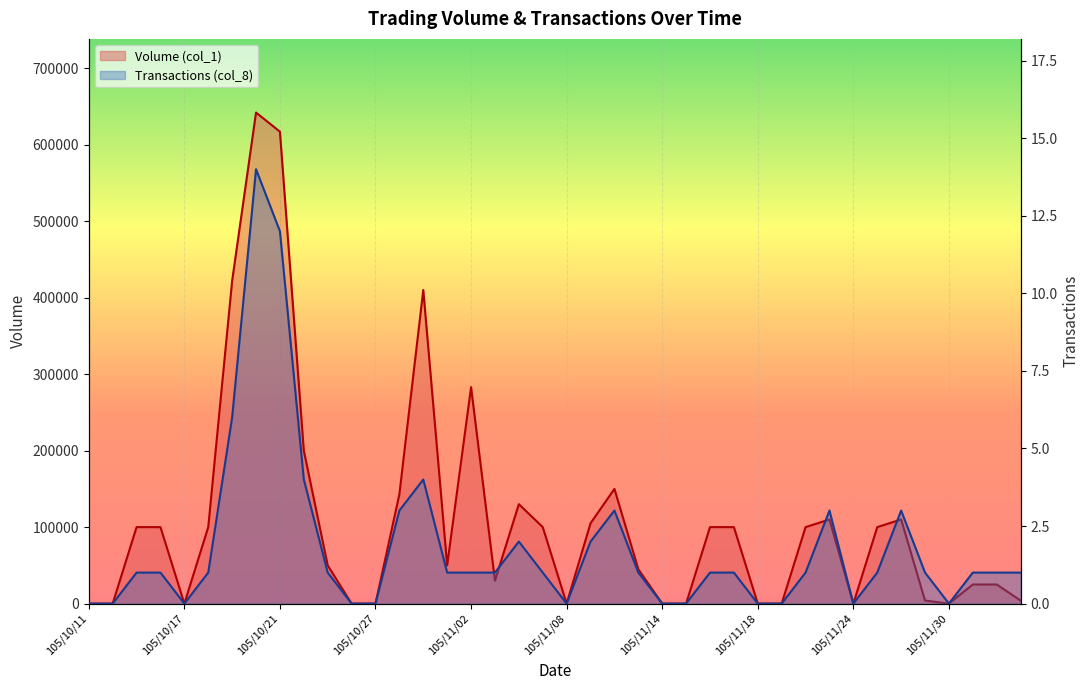

Rank the series at 105/11/24 from highest to lowest value.

Volume (col_1), Transactions (col_8)